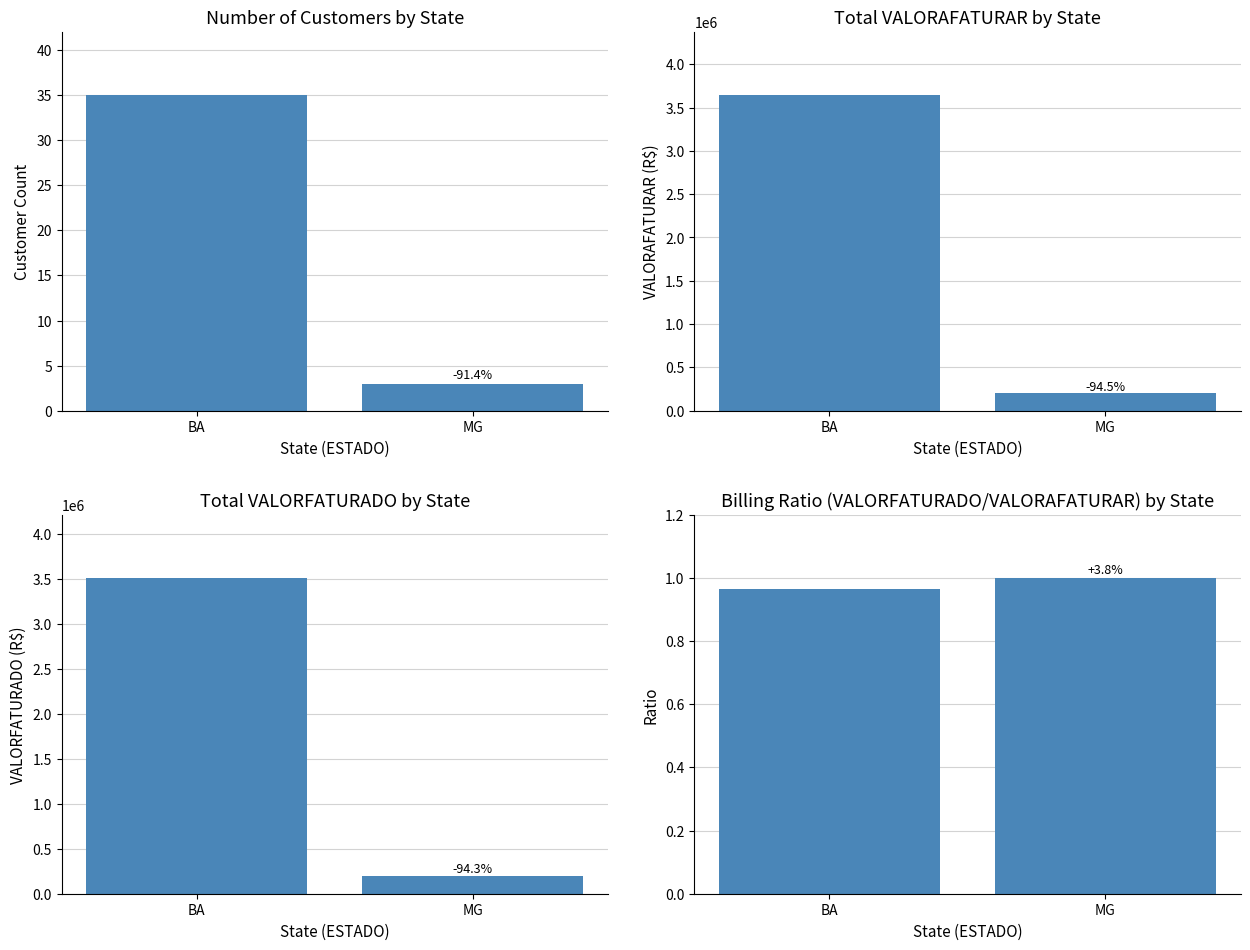

What is the sum of all Total Customers values?

38.0